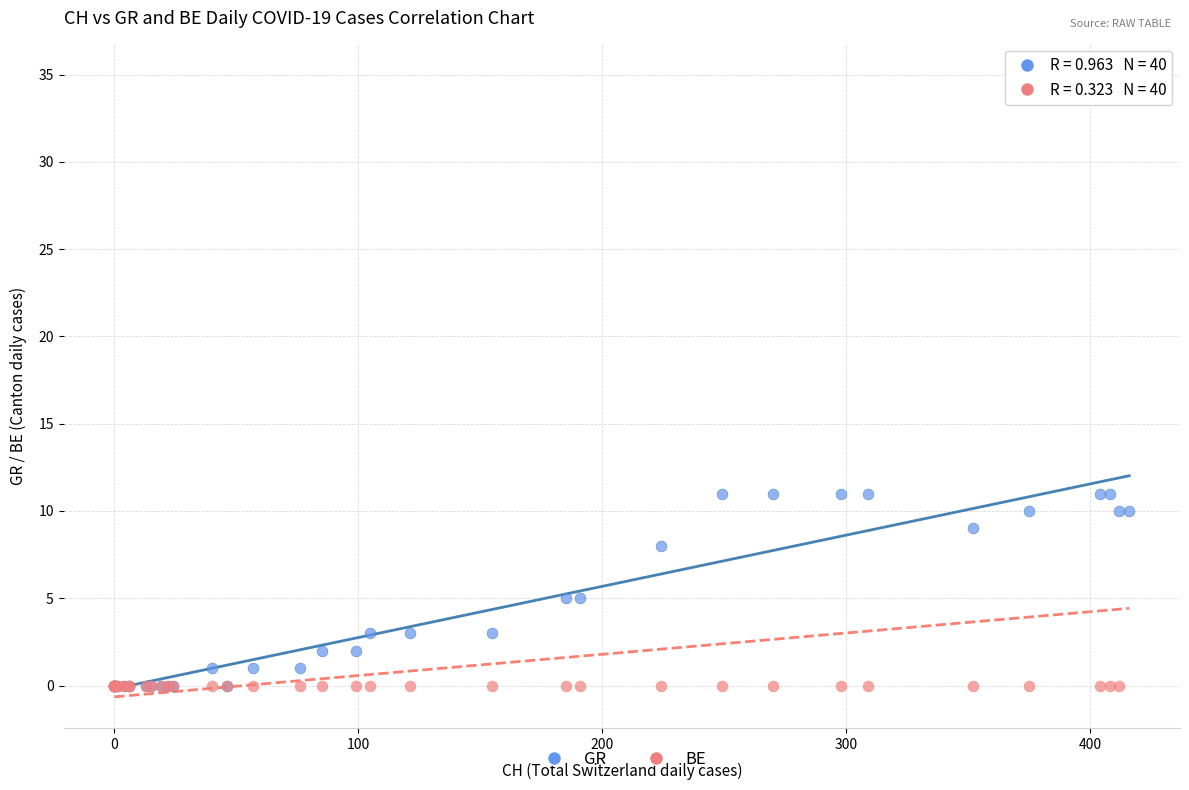

Which series has the widest spread of Y values?

BE